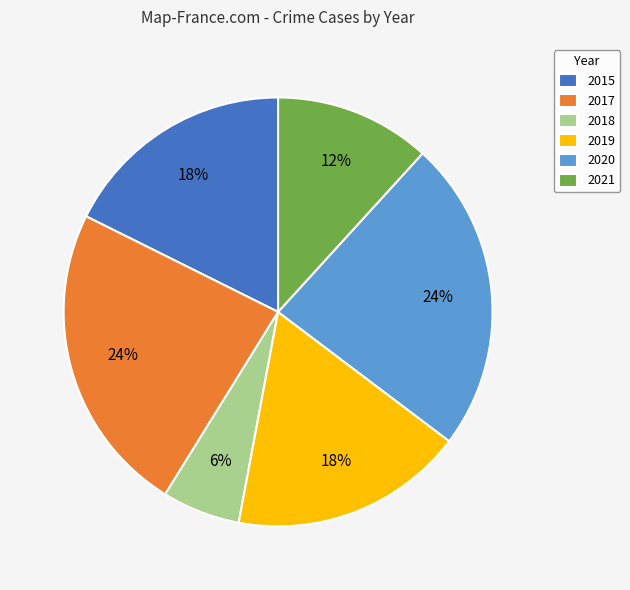

True or false: 2015 accounts for 18% of the total.

True